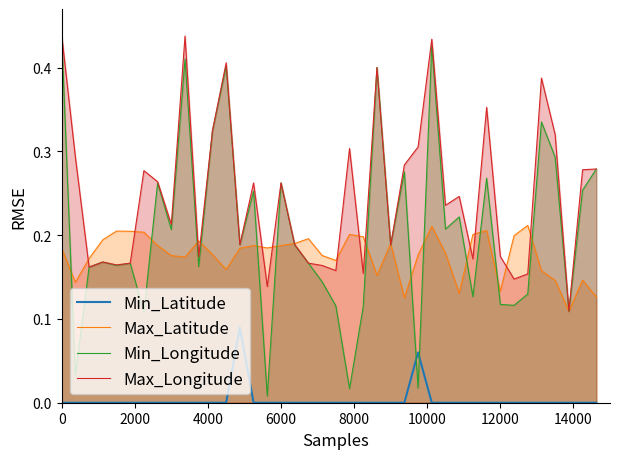

True or false: Min_Latitude and Max_Latitude cross at least once.

False